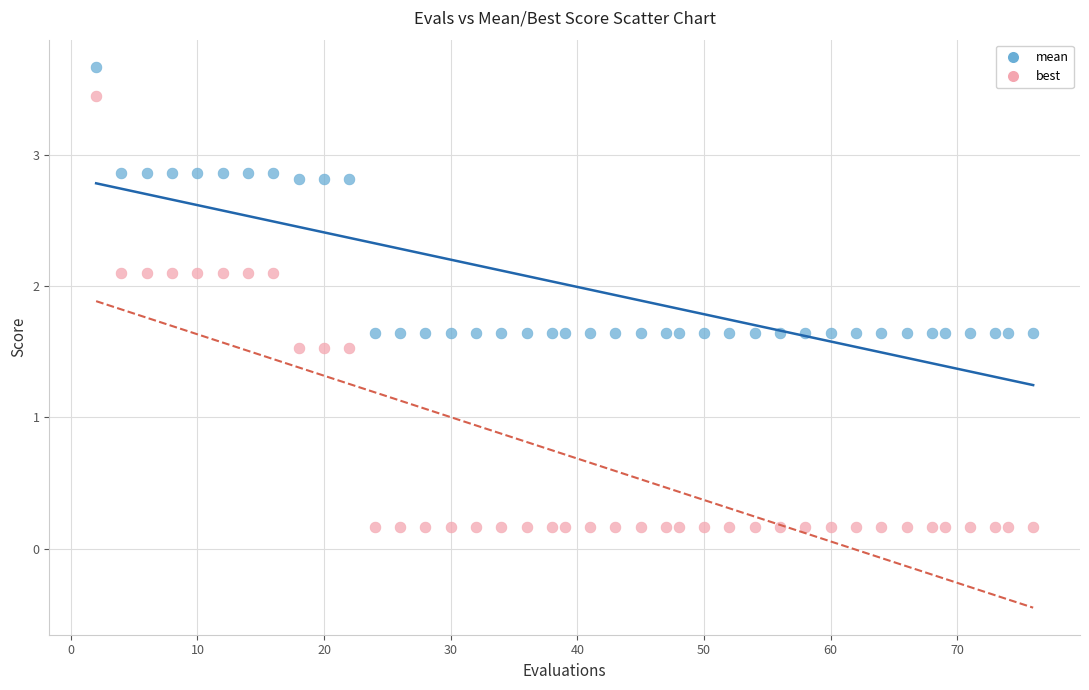

What are all the series names shown in the legend?

mean, best